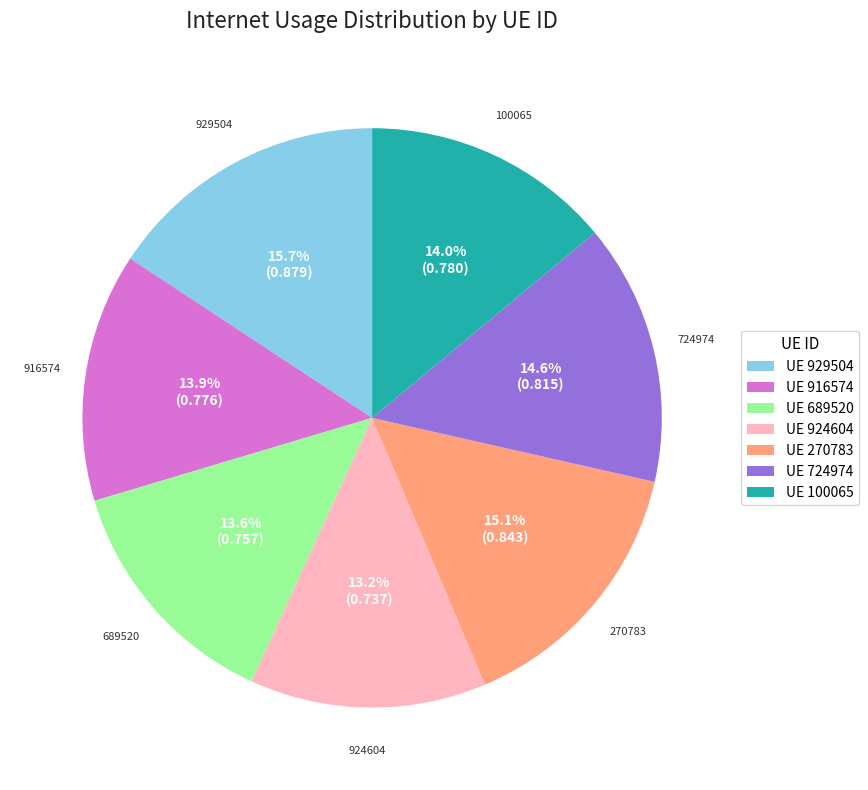

Is there any slice that represents more than half of the pie?

No